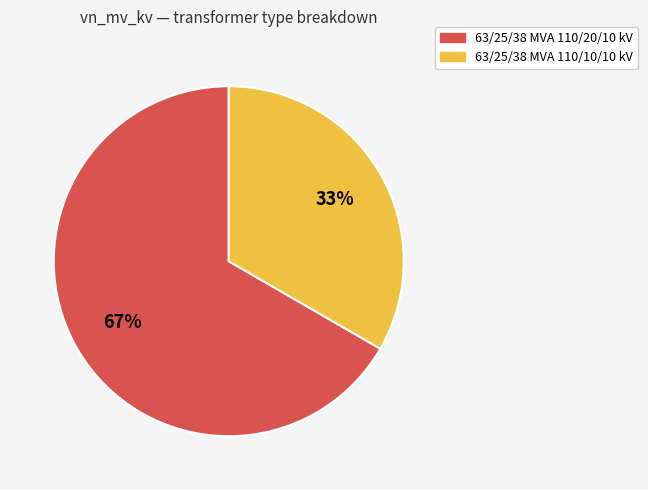

Is the sum of 63/25/38 MVA 110/20/10 kV and 63/25/38 MVA 110/10/10 kV greater than half?

Yes